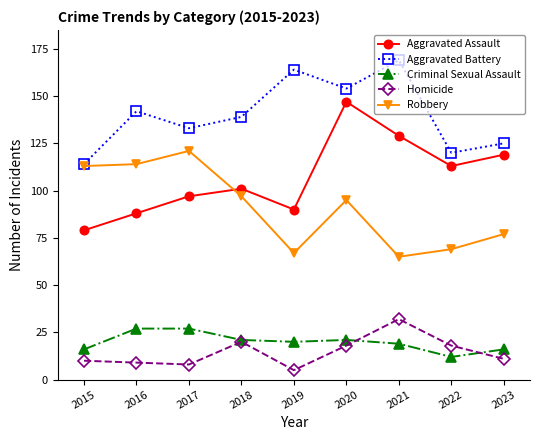

Reading left to right, extract all data points from this chart.

Aggravated Assault: 79	88	97	101	90	147	129	113	119
Aggravated Battery: 114	142	133	139	164	154	169	120	125
Criminal Sexual Assault: 16	27	27	21	20	21	19	12	16
Homicide: 10	9	8	20	5	18	32	18	11
Robbery: 113	114	121	97	67	95	65	69	77